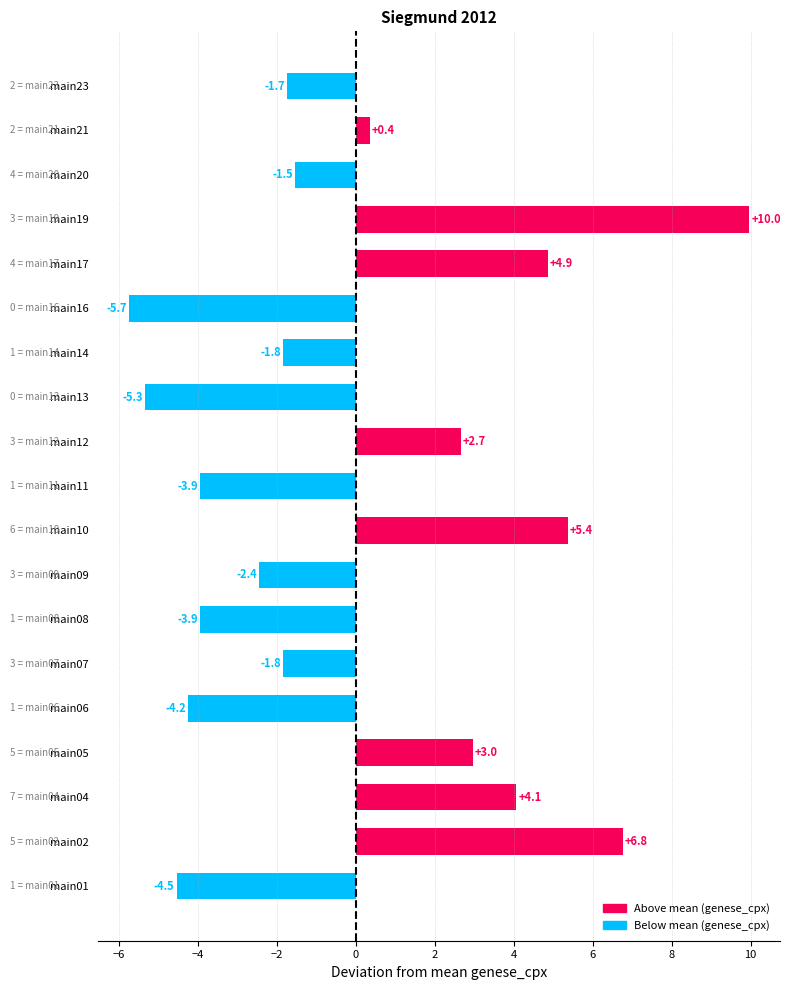

Between main09 and main11, which is larger?

main09